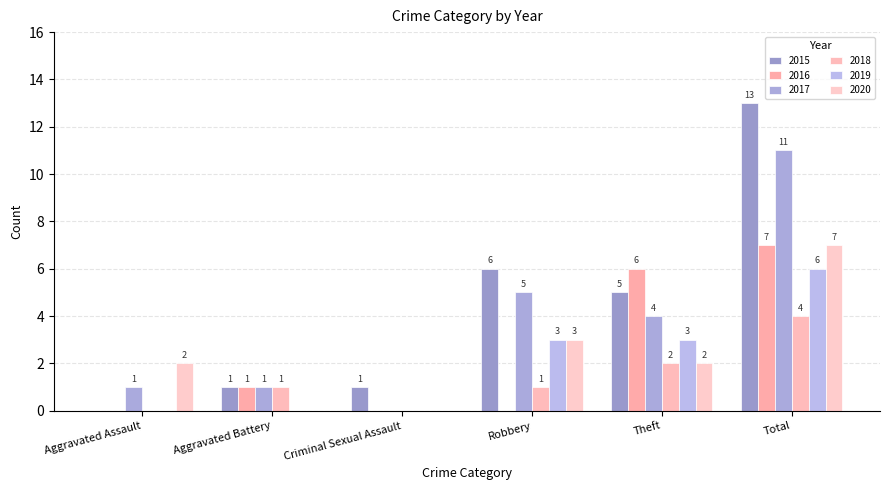

At which label does 2016 reach its peak?

Total